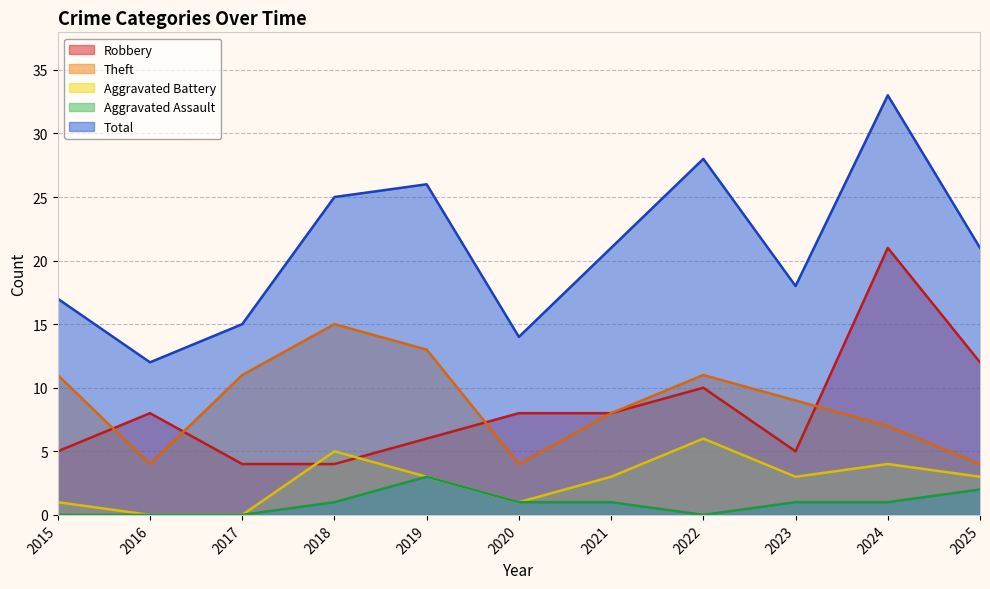

What is the minimum value for Robbery?

4